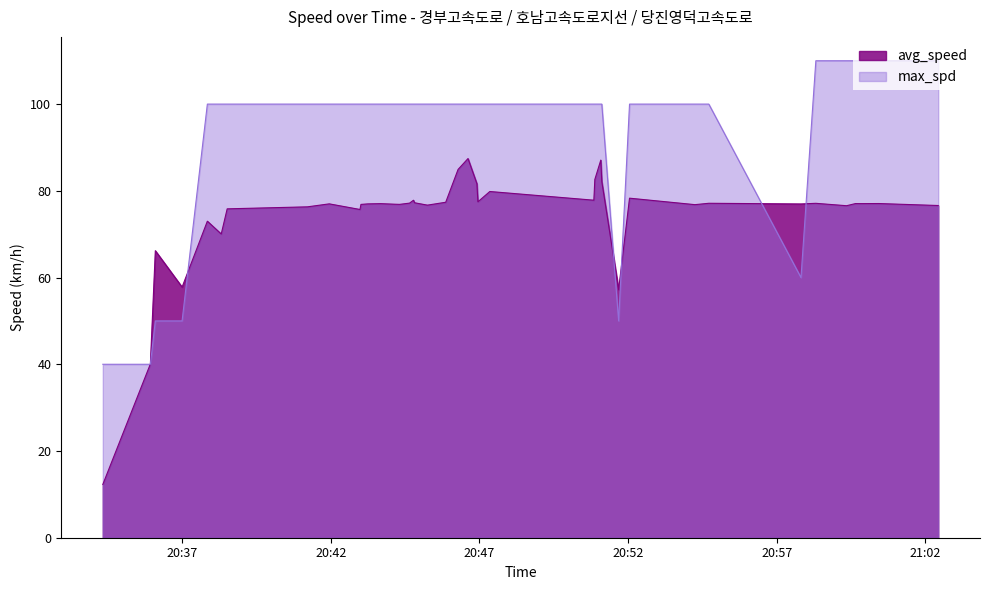

What is the value of the avg_speed point at the 9th from the left?

77.0